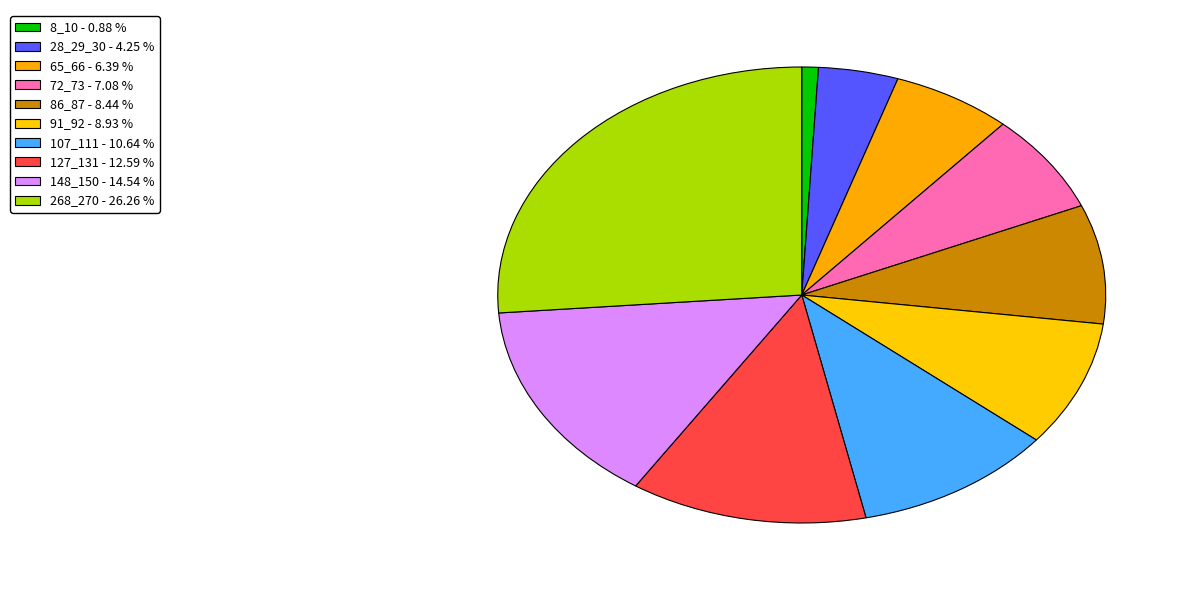

Count the number of slices in the pie.

10